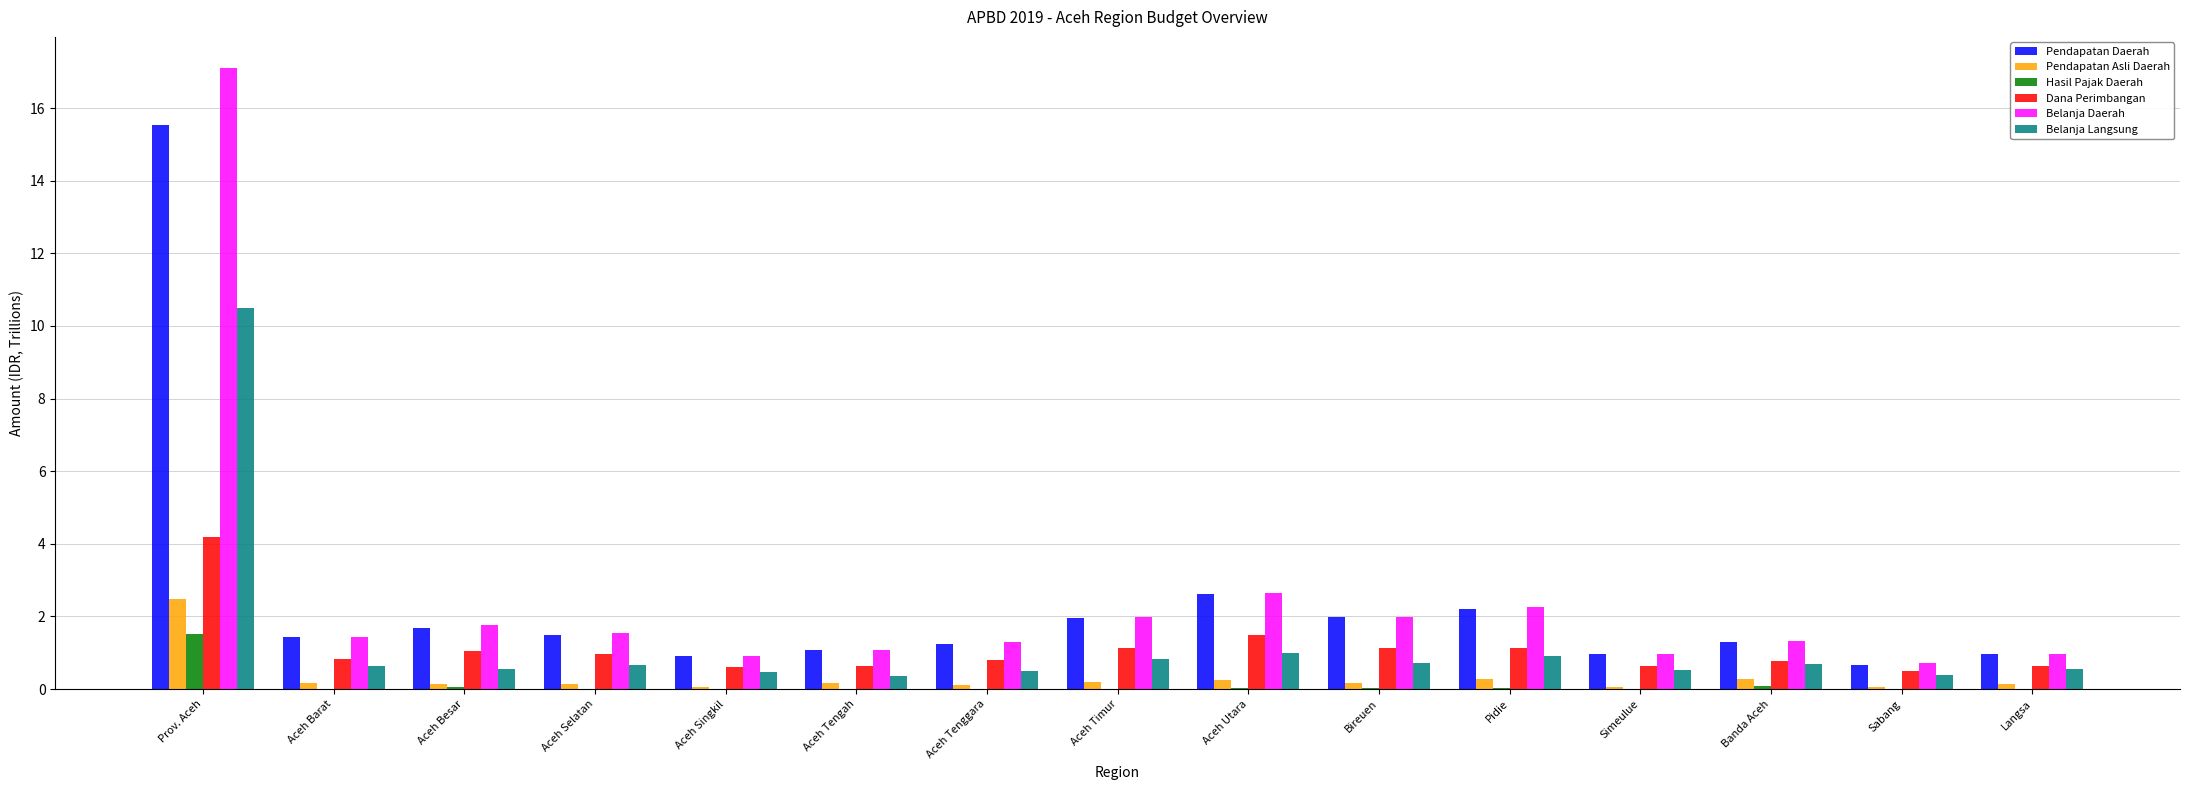

How many groups of bars are there?

15